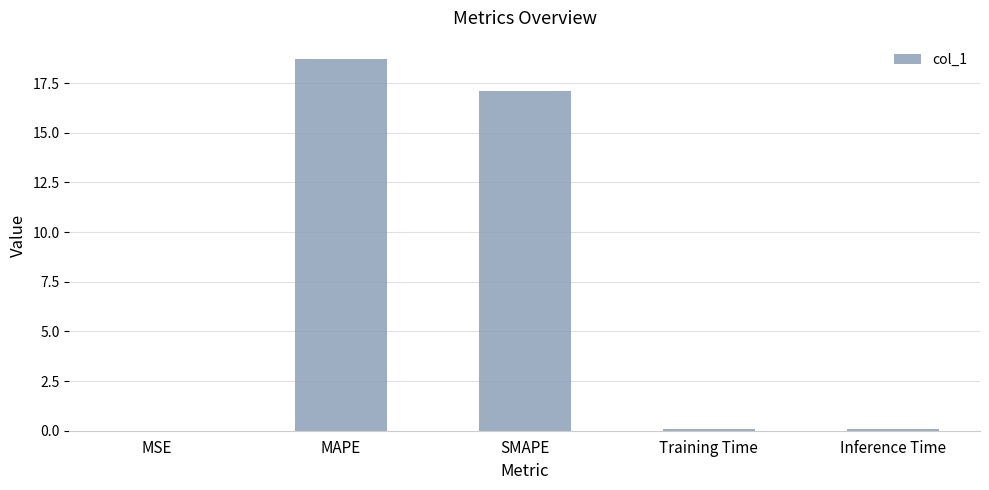

What is the greatest value displayed?

18.7